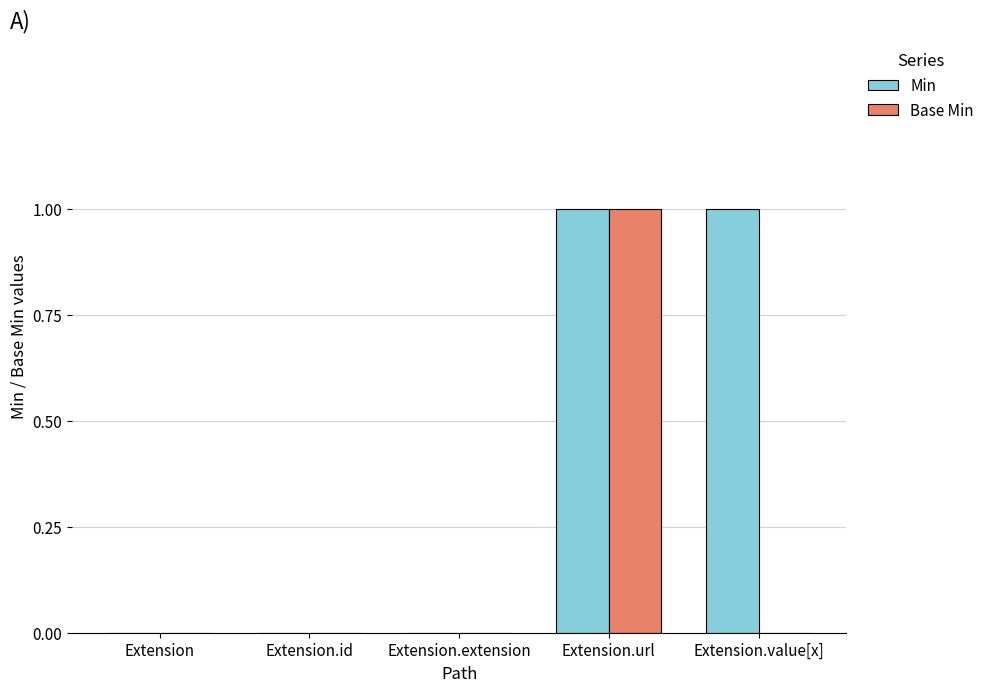

What is the sum of all Min values?

2